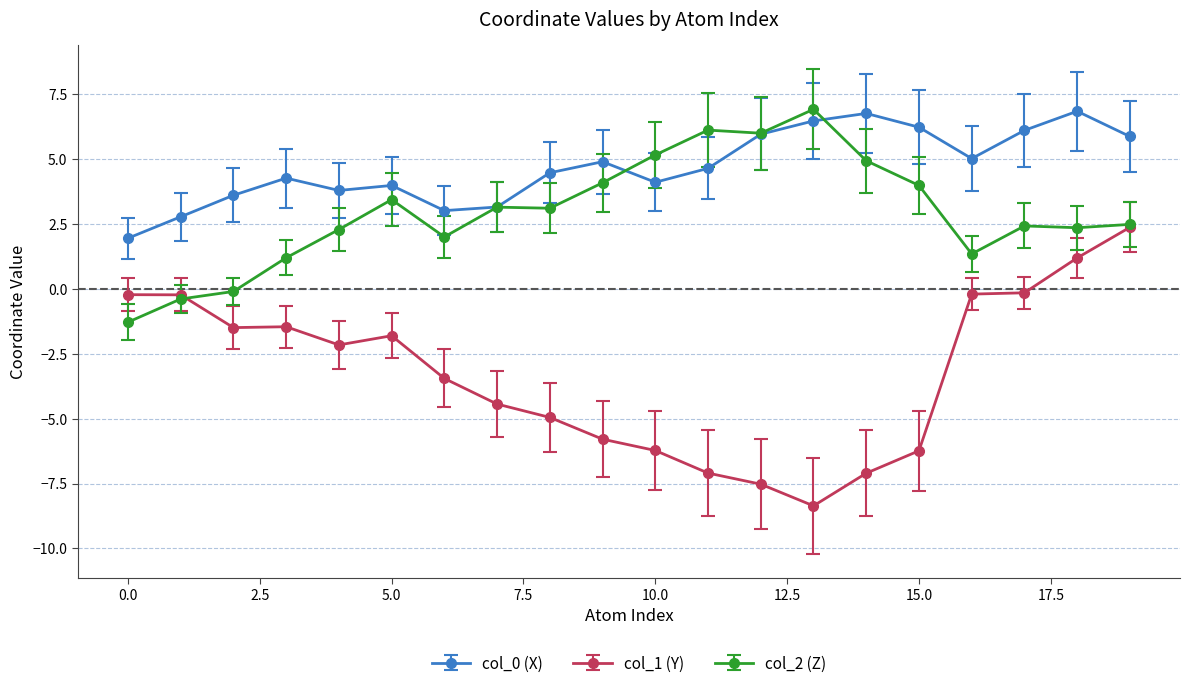

True or false: col_1 (Y) and col_0 (X) intersect in this chart.

False